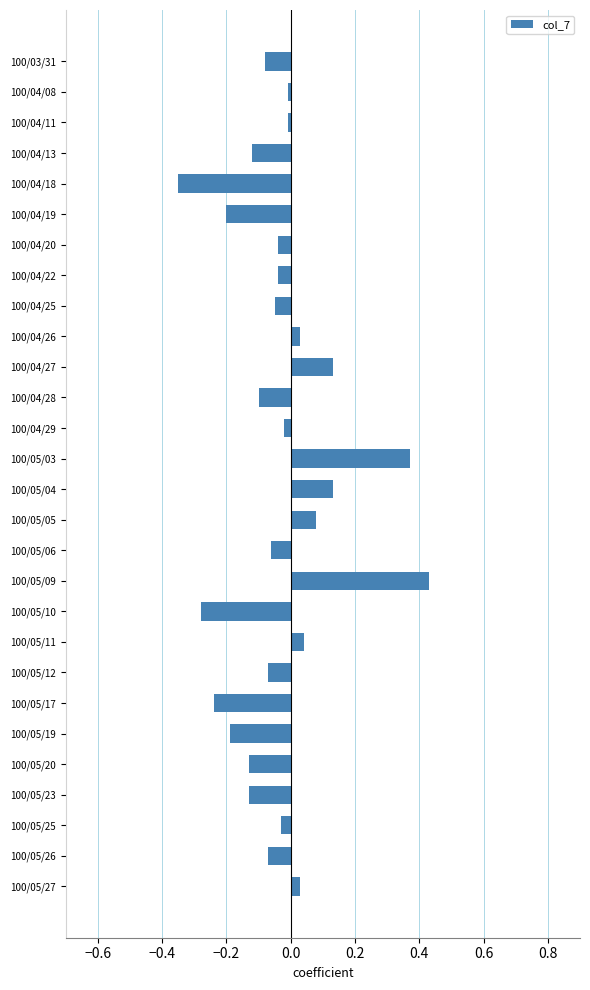

Between 100/05/11 and 100/05/20, which is larger?

100/05/11